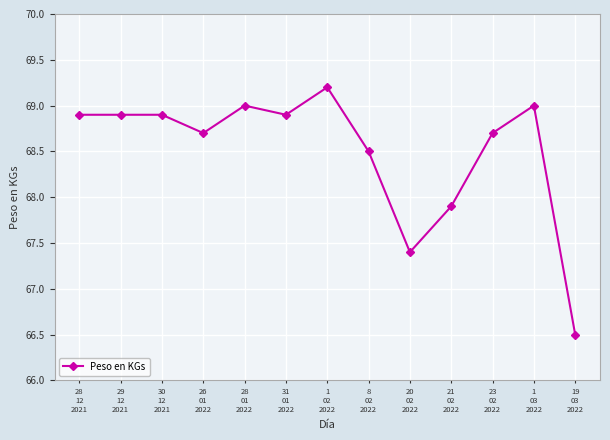

What is the ratio of the value at 30
12
2021 to the value at 31
01
2022?

1.0